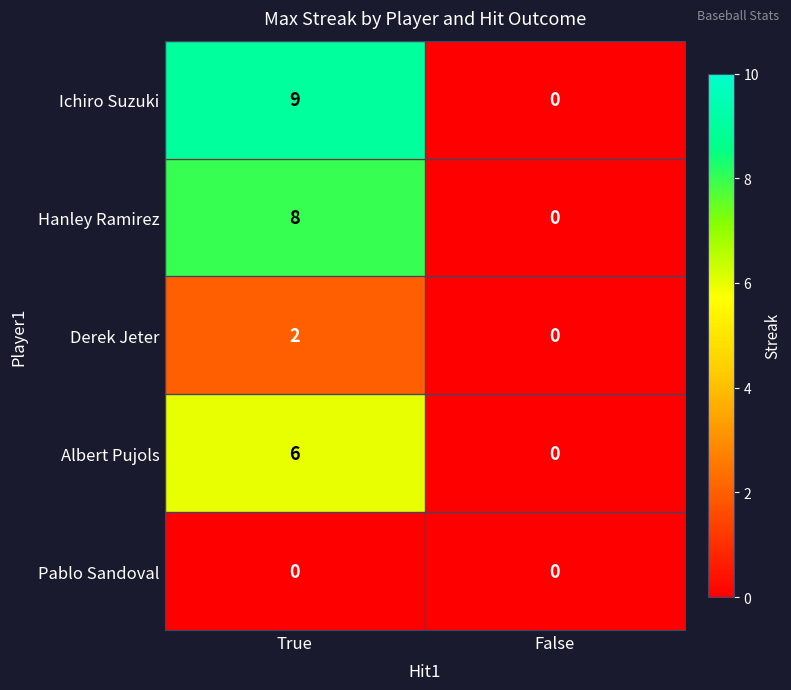

What is the average value of the Albert Pujols series?

3